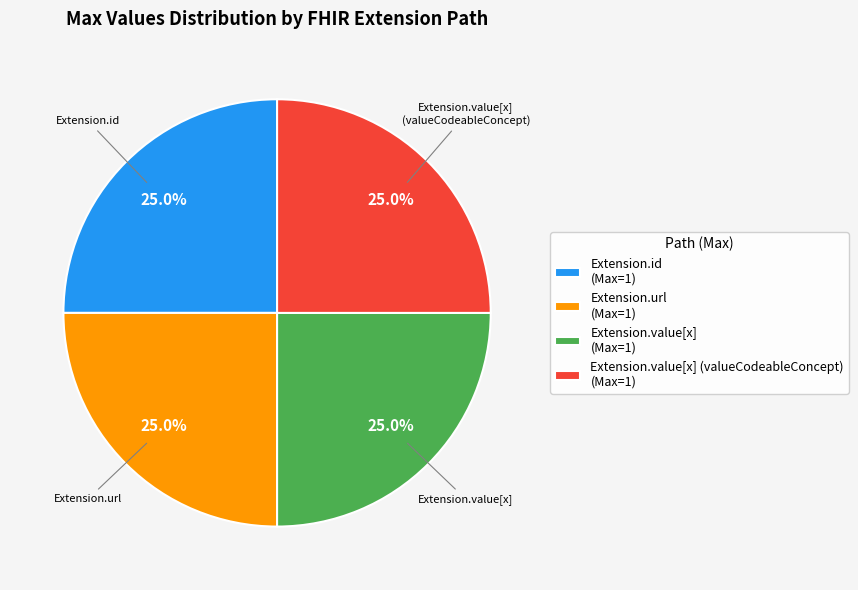

How many slices are in this pie chart?

4